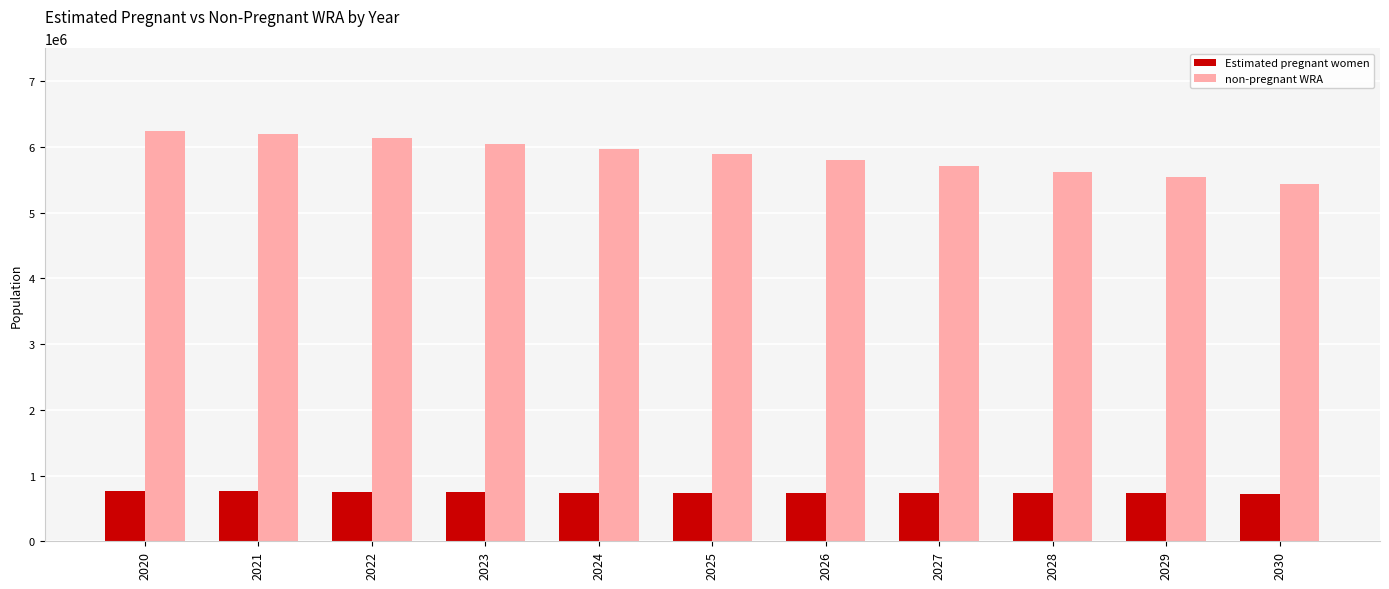

At 2022, list the series in order from largest to smallest.

non-pregnant WRA, Estimated pregnant women